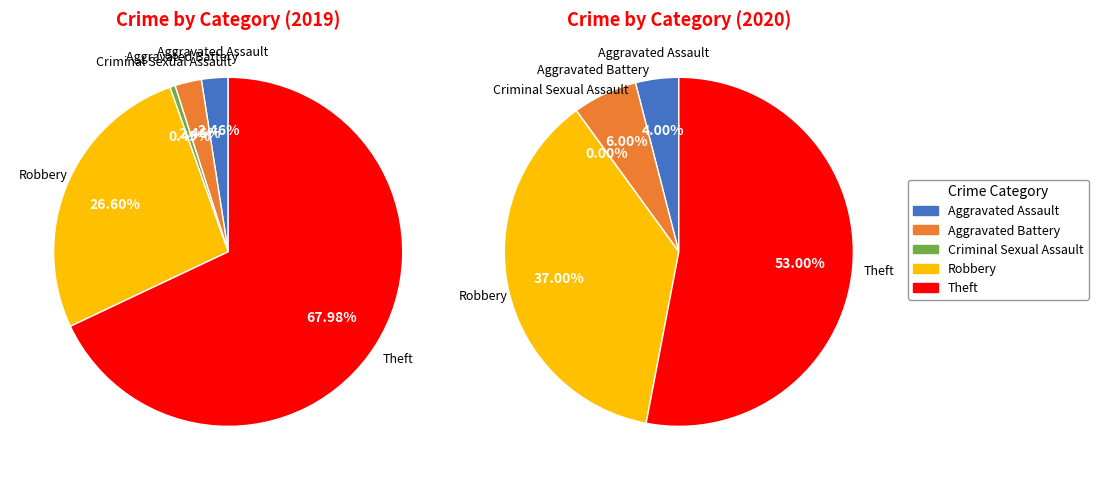

Is there any slice that represents more than half of the pie?

Yes